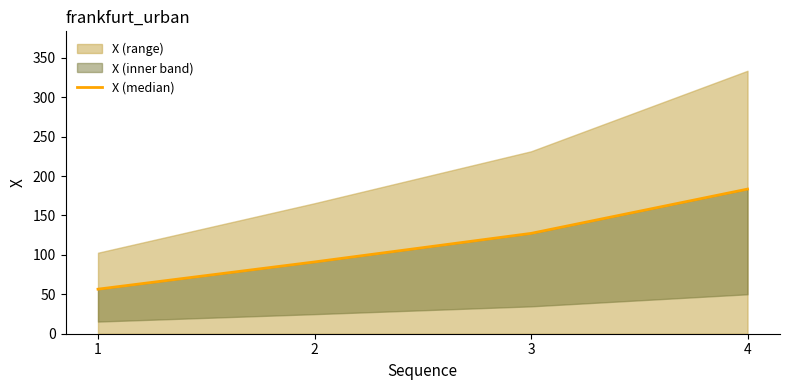

What is the difference between the maximum and minimum values?

126.9